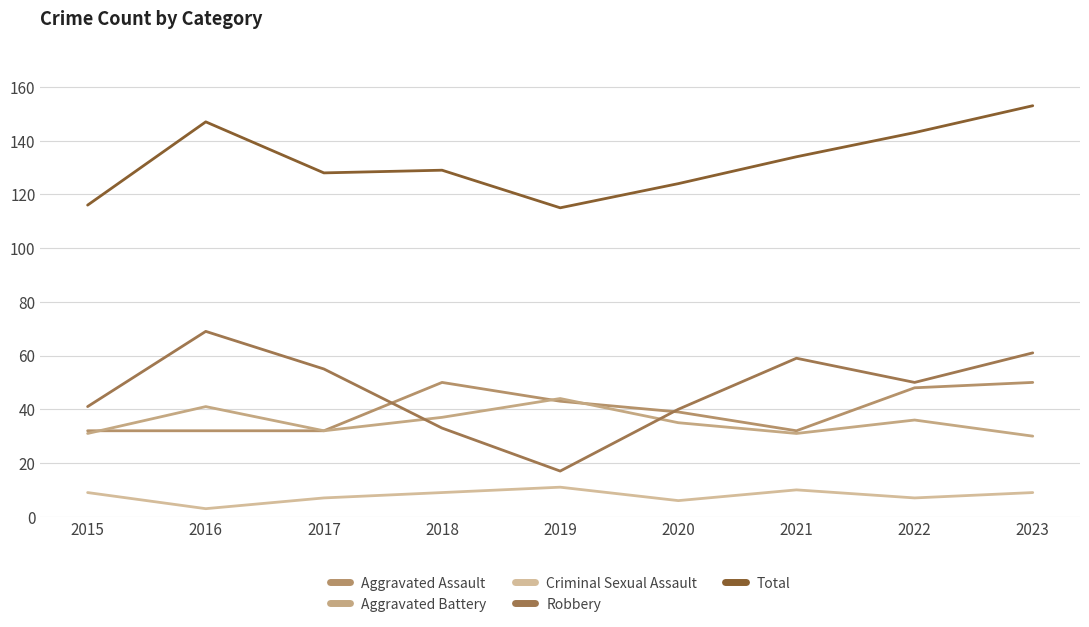

What is the total value across all series at 2020?

244